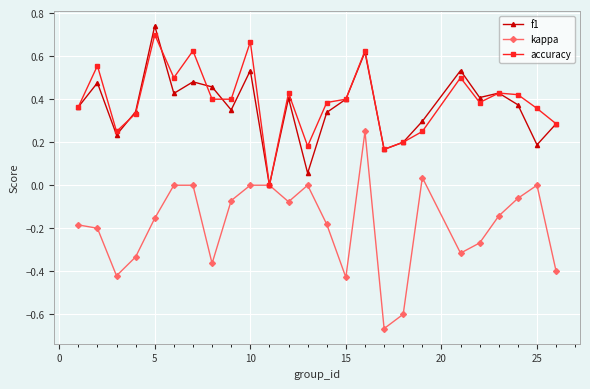

How many data points in accuracy are above 0?

24